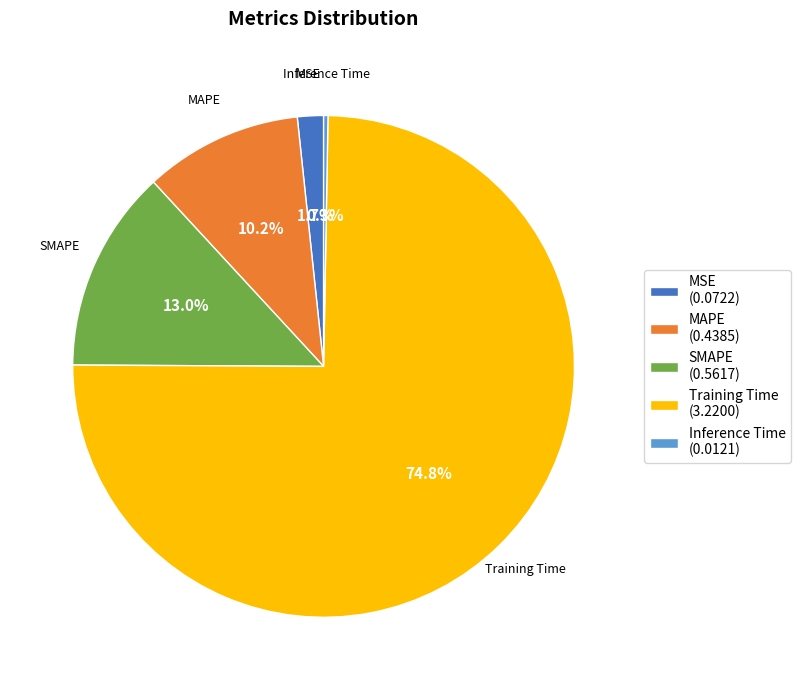

True or false: Inference Time accounts for 7% of the total.

False